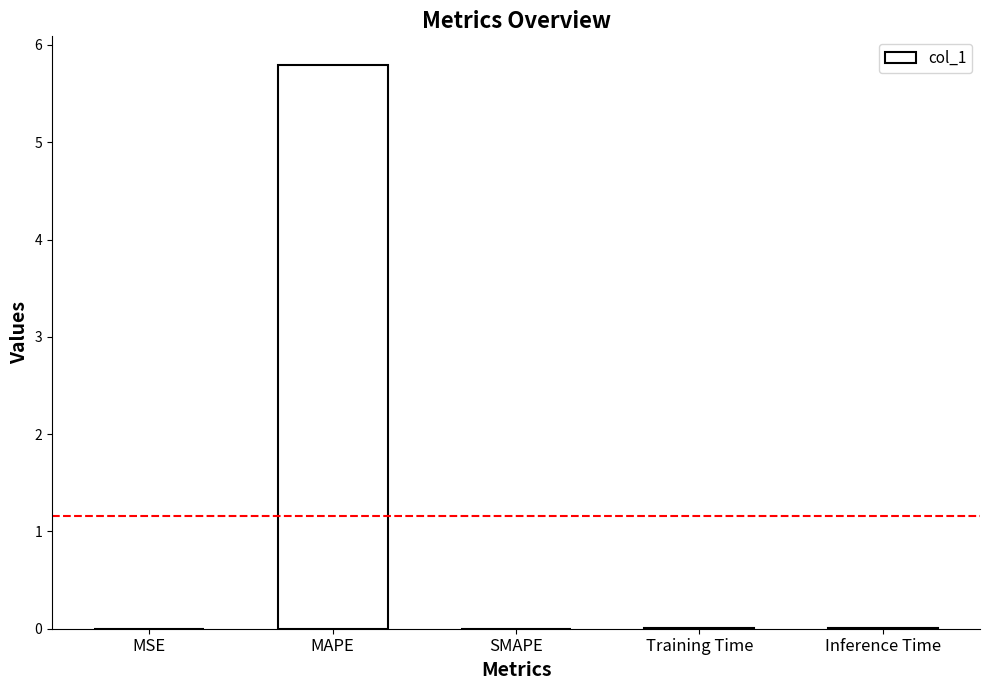

How many data points does each series have?

5